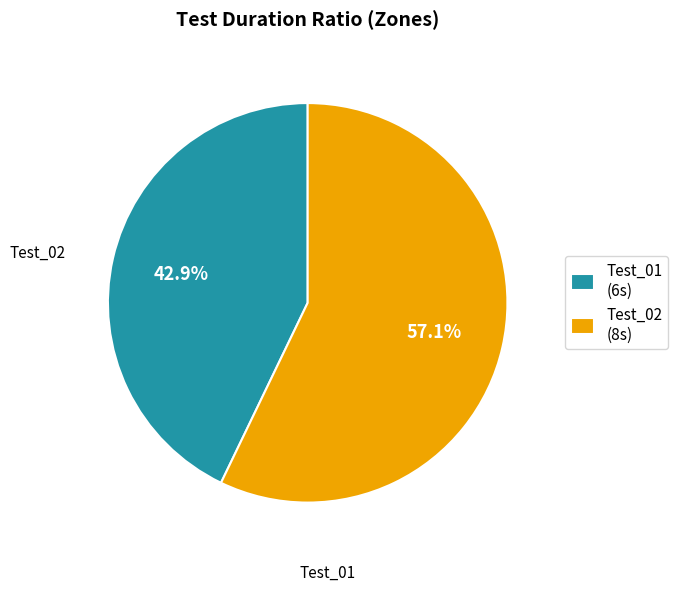

To the nearest percent, what is the average slice percentage?

50%